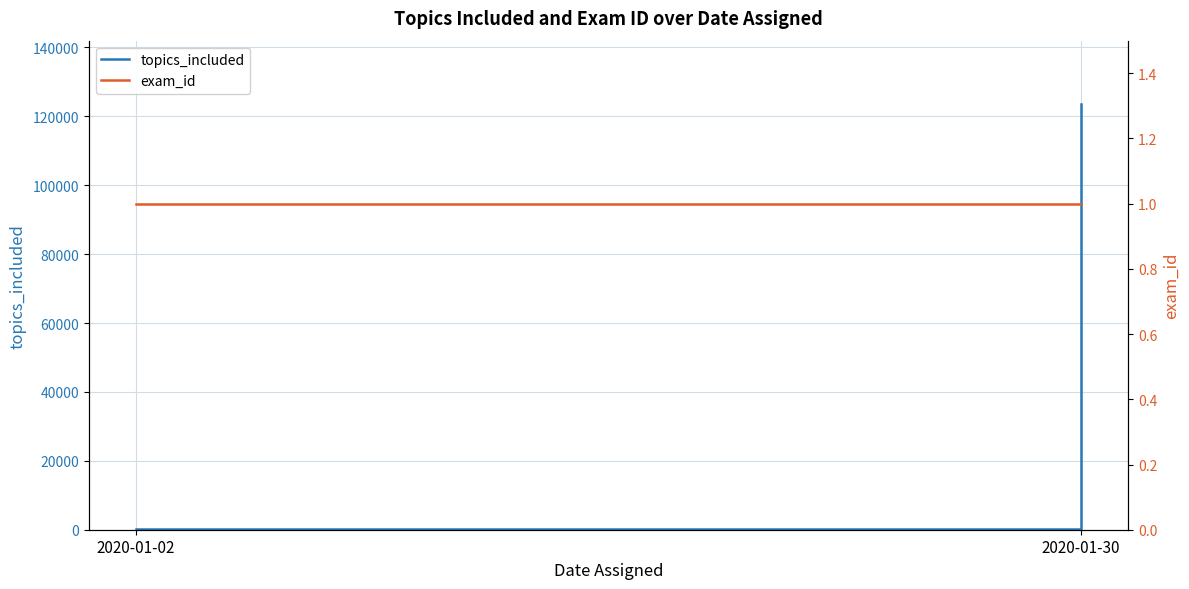

What is the maximum value for exam_id?

1